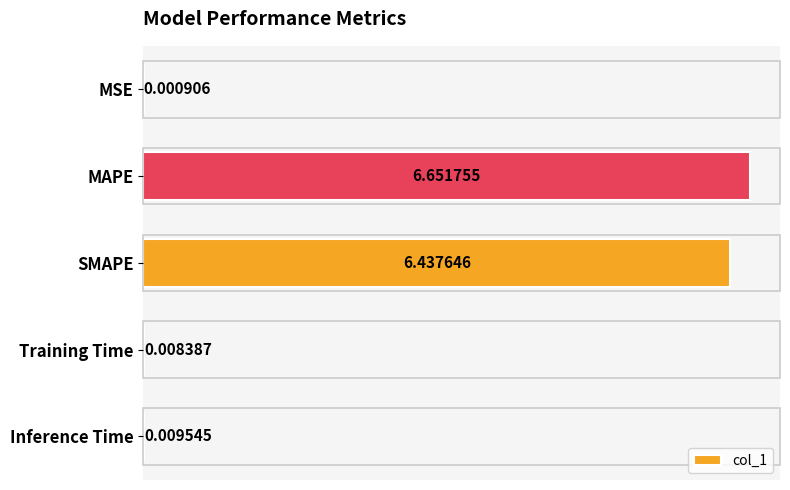

Between MAPE and SMAPE, which is larger?

MAPE